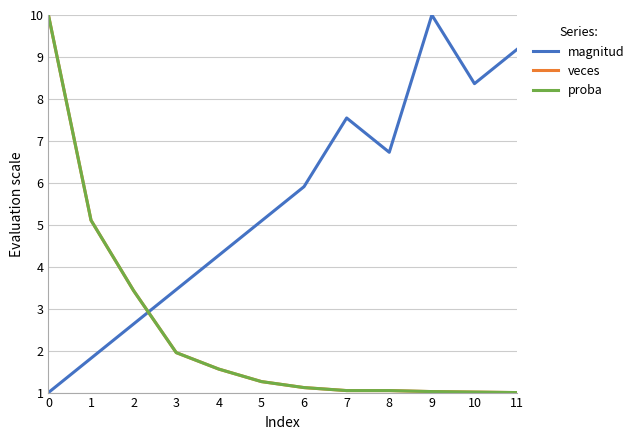

Is this an area chart (filled region under the line)?

No